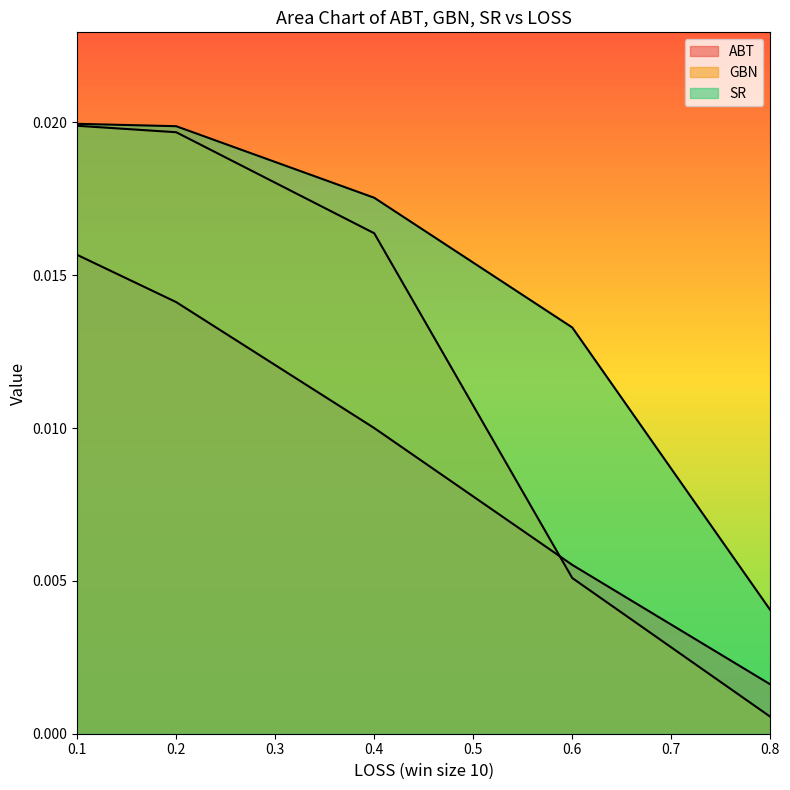

How many distinct data groups are displayed?

3